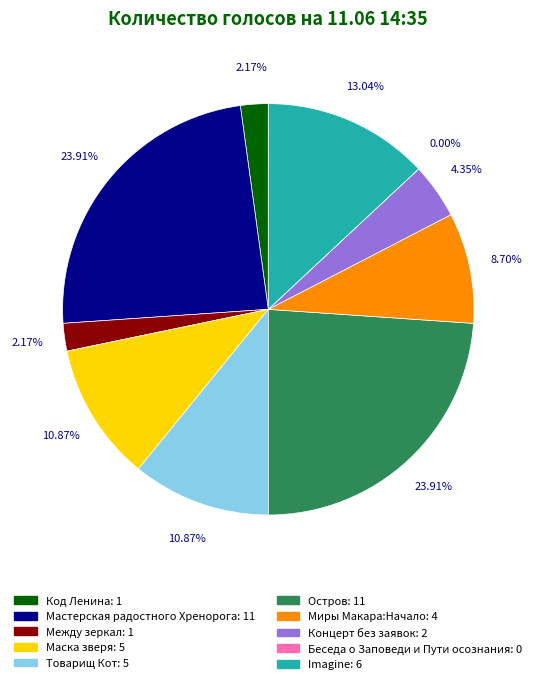

To the nearest percent, what is the average slice percentage?

10%